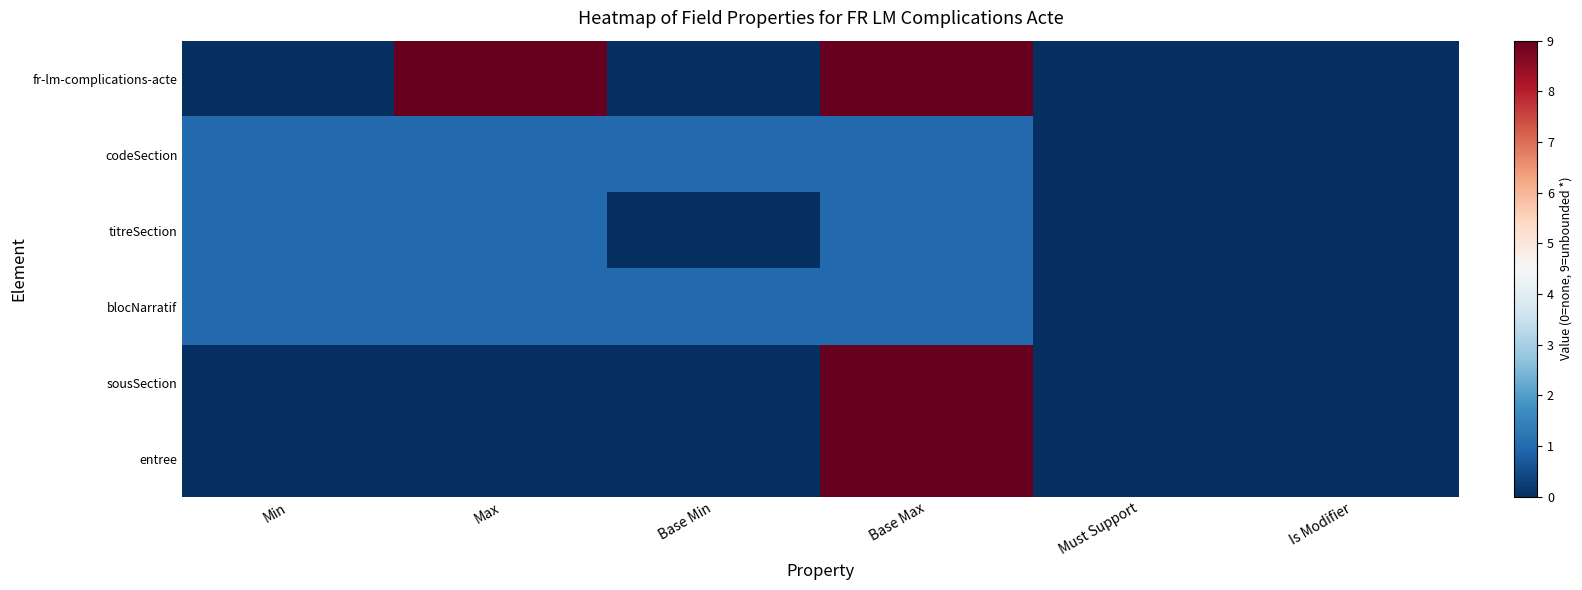

Which label corresponds to the smallest value in the chart?

Min